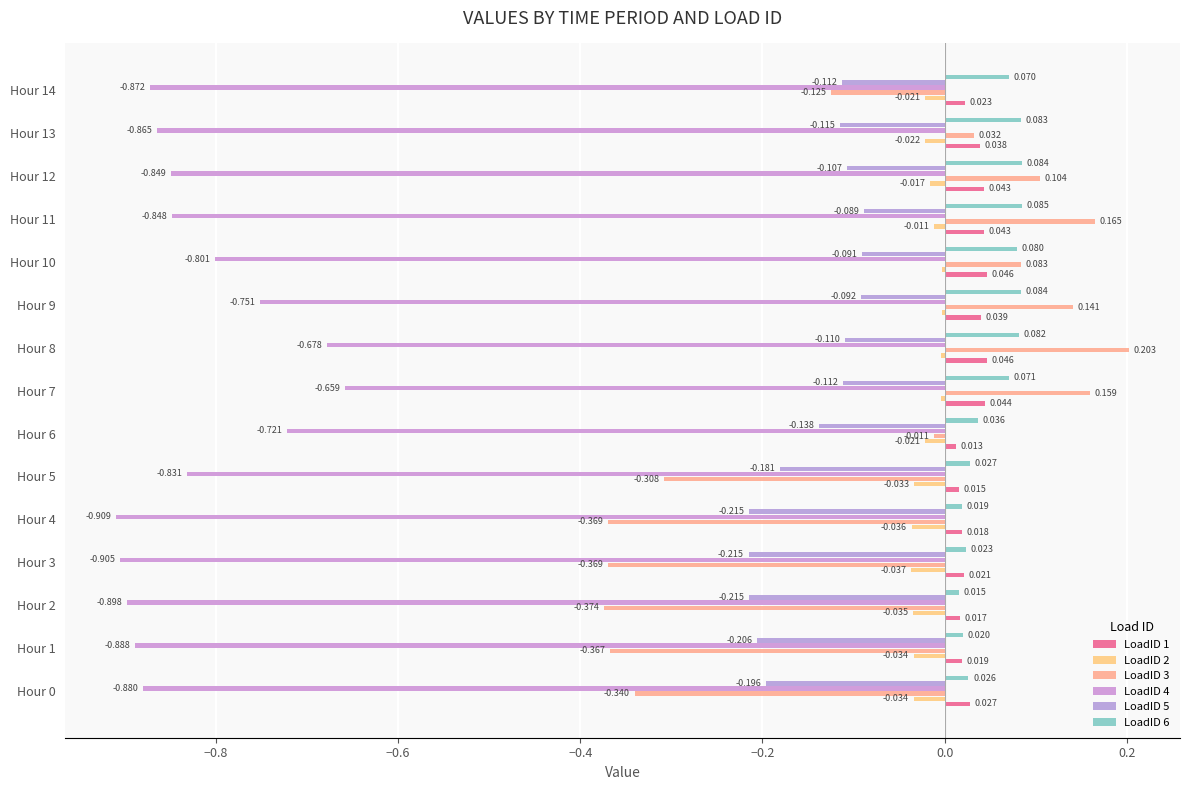

How many distinct data groups are displayed?

6